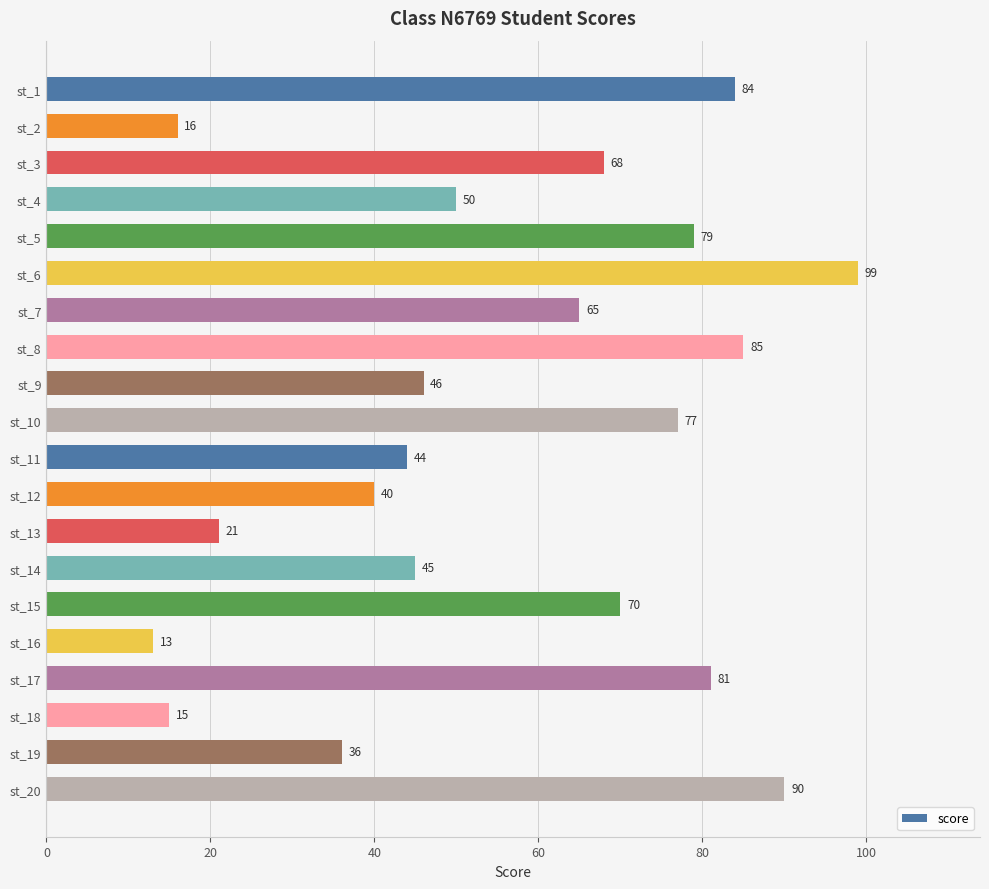

What is the maximum value shown in the chart?

99